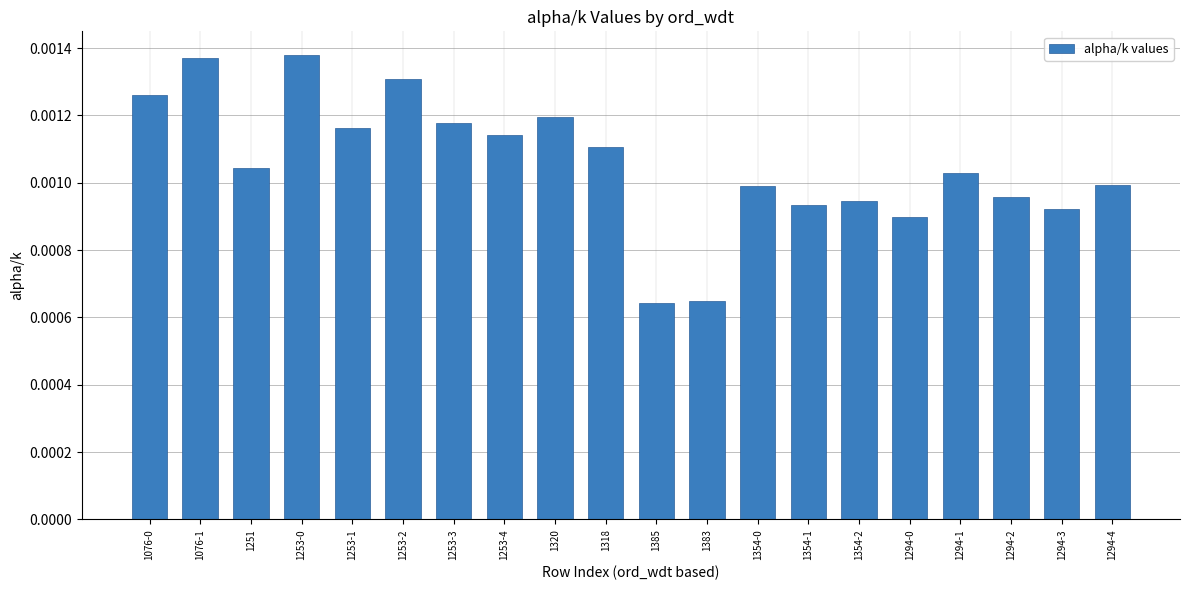

What is the label of the 20th bar from the left?

1294-4